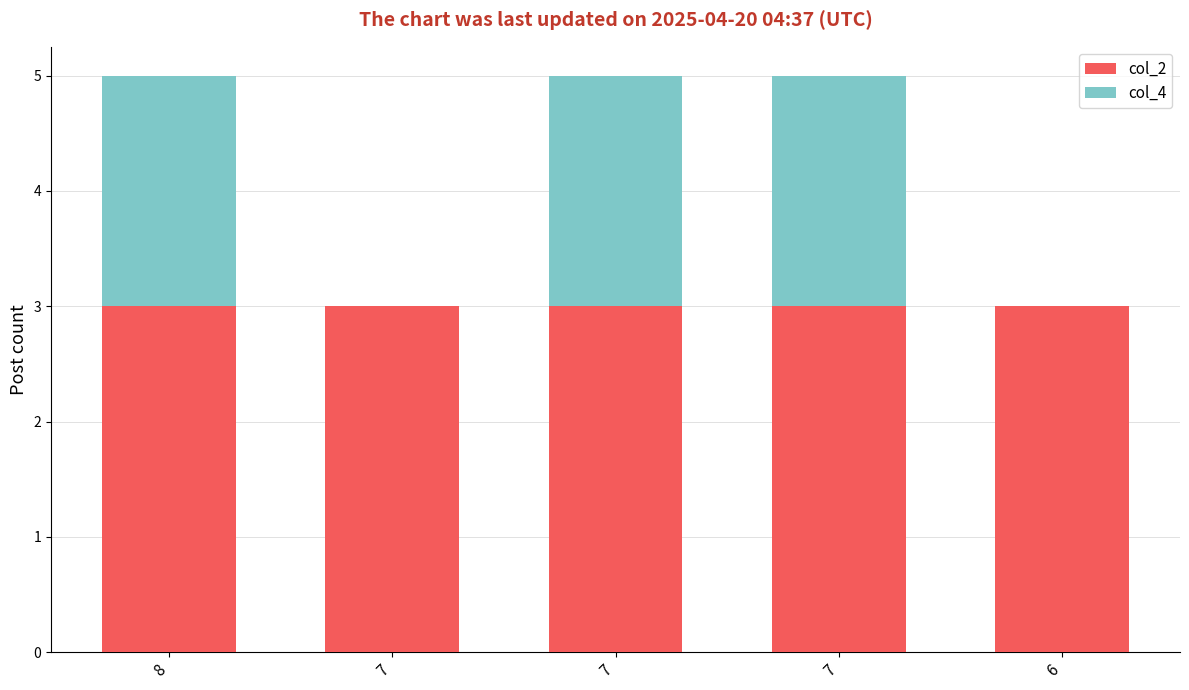

At which category is the sum across all series the highest?

8